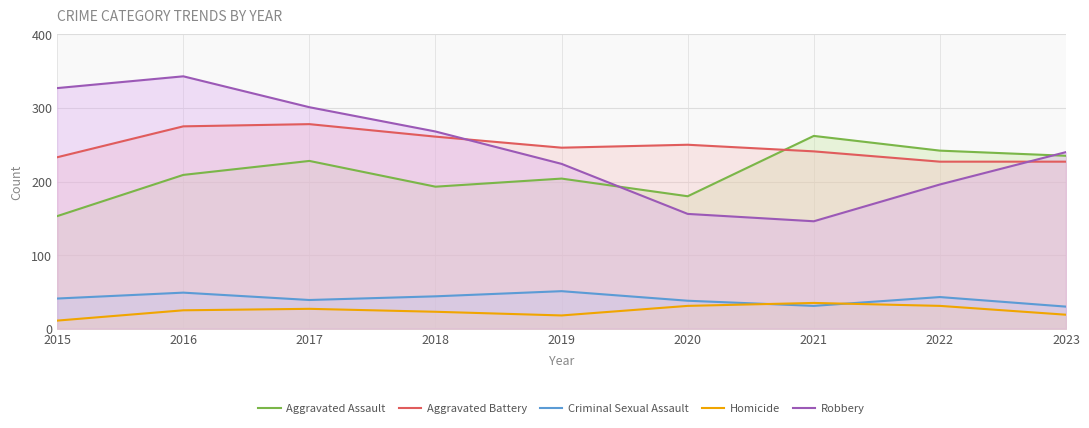

True or false: Aggravated Battery has more than 2 points higher than both neighbors.

False